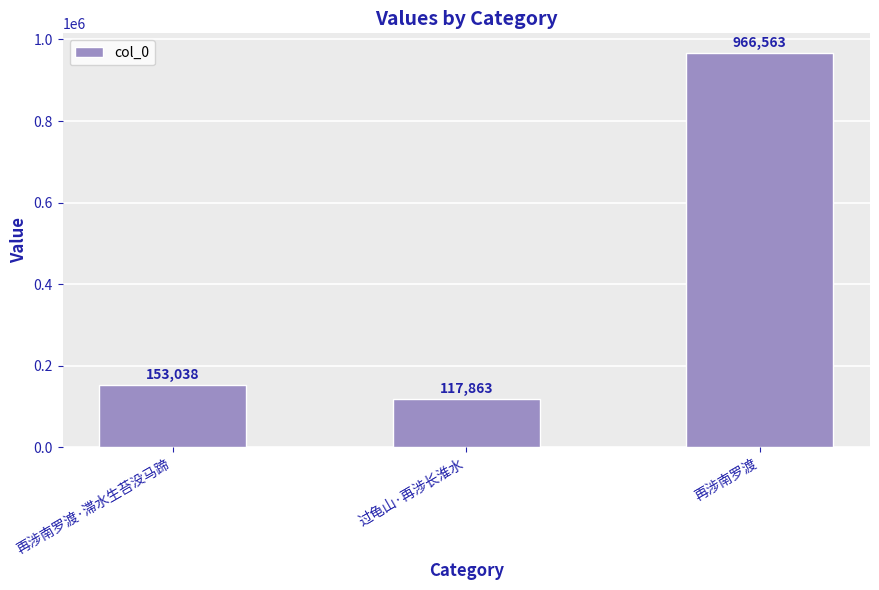

List the labels in order of value, largest first.

再涉南罗渡, 再涉南罗渡·滞水生苔没马蹄, 过龟山·再涉长淮水